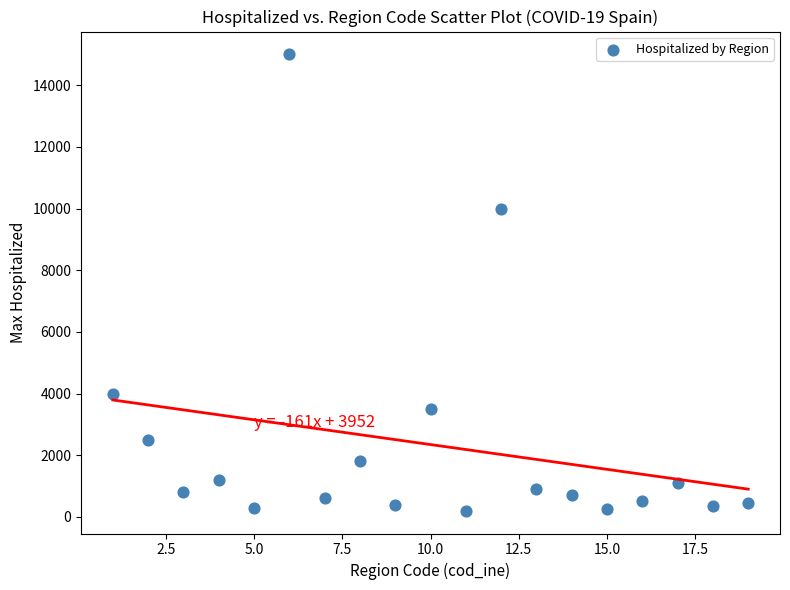

What Y value in the scatter plot is closest to 7600?

10000